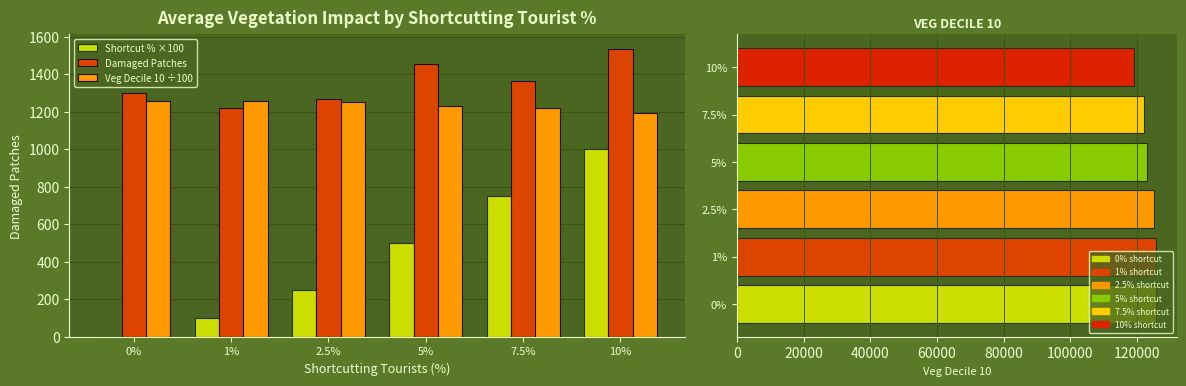

How many values in Shortcut % ×100 are above zero?

5